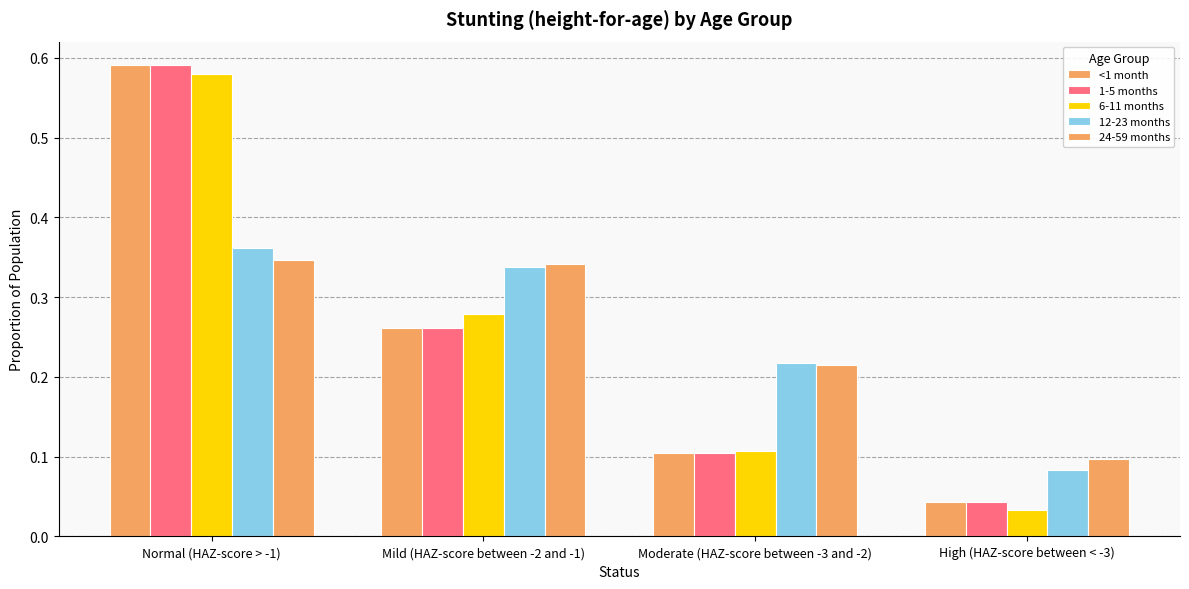

What is the sum of all 24-59 months values?

1.0